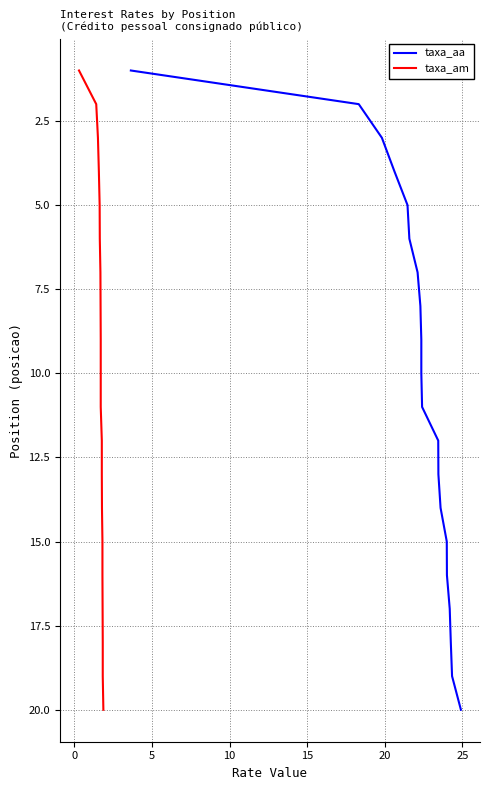

True or false: taxa_am and taxa_aa cross at least once.

False